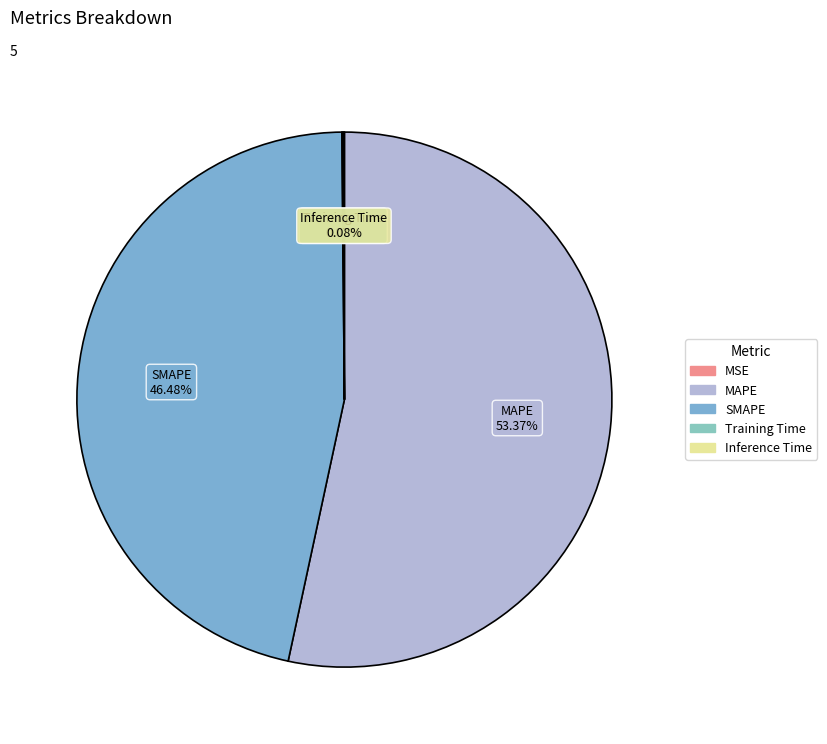

How many segments does this pie chart have?

5